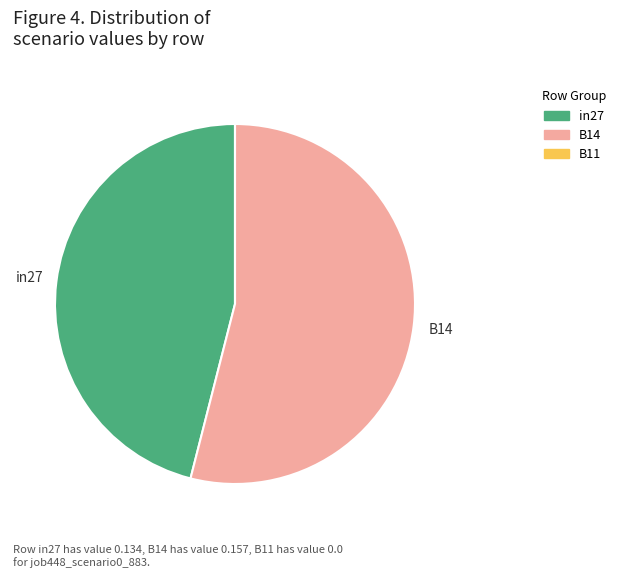

True or false: B14 accounts for 41% of the total.

False